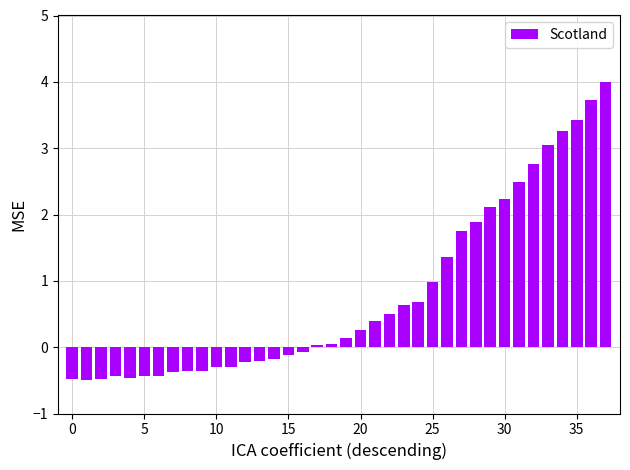

How many positive values are there?

21